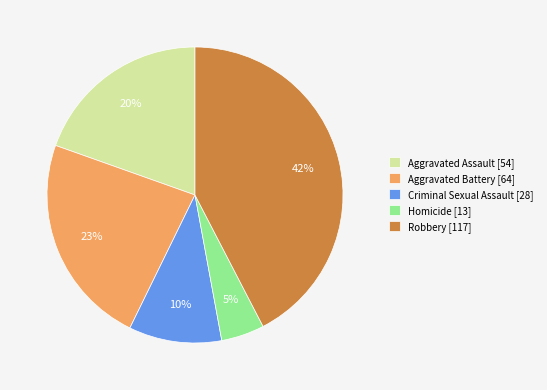

What is the largest slice in the pie chart?

Robbery [117]